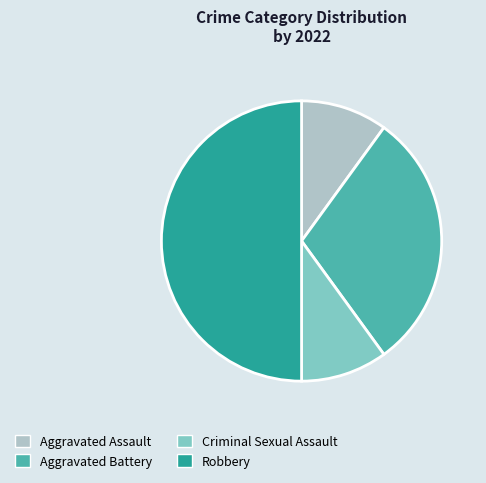

Does Aggravated Assault account for over 50% of the chart?

No